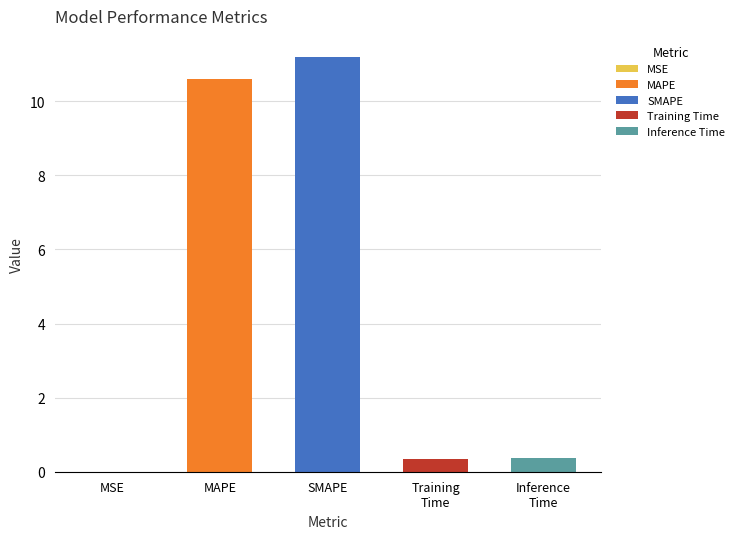

Count the number of categories in the chart.

5